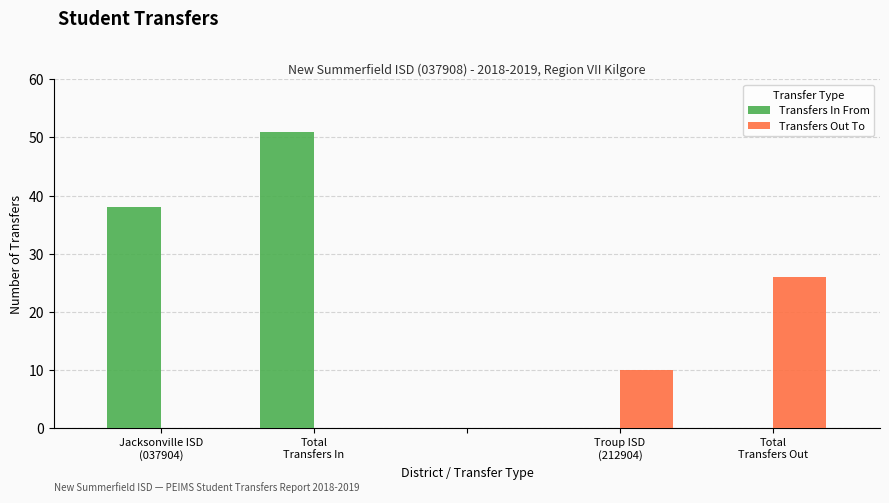

Which series has the largest total across all categories?

Transfers In From